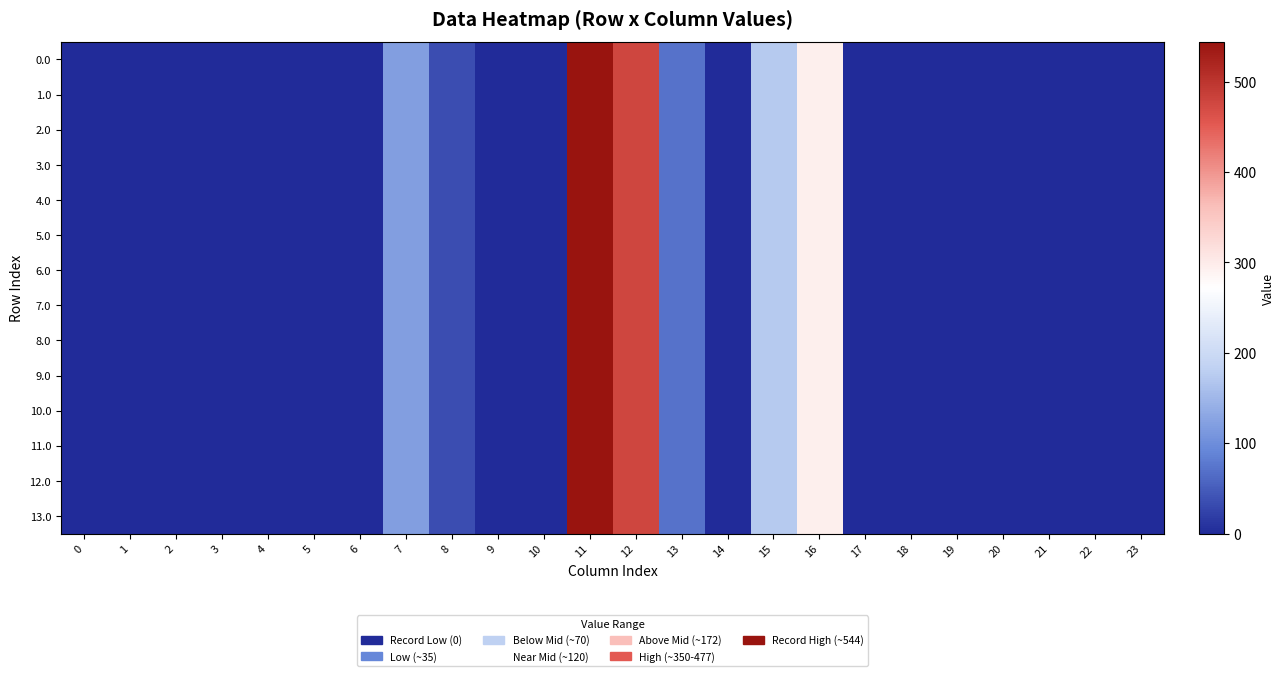

Which category has the highest value across all series?

11